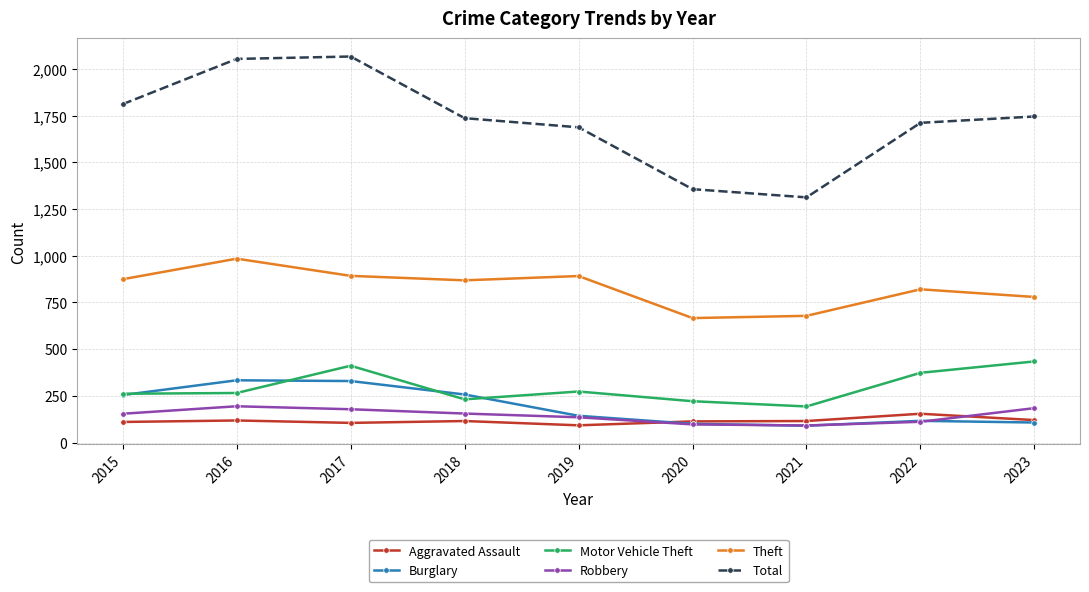

True or false: Burglary and Total cross at least once.

False